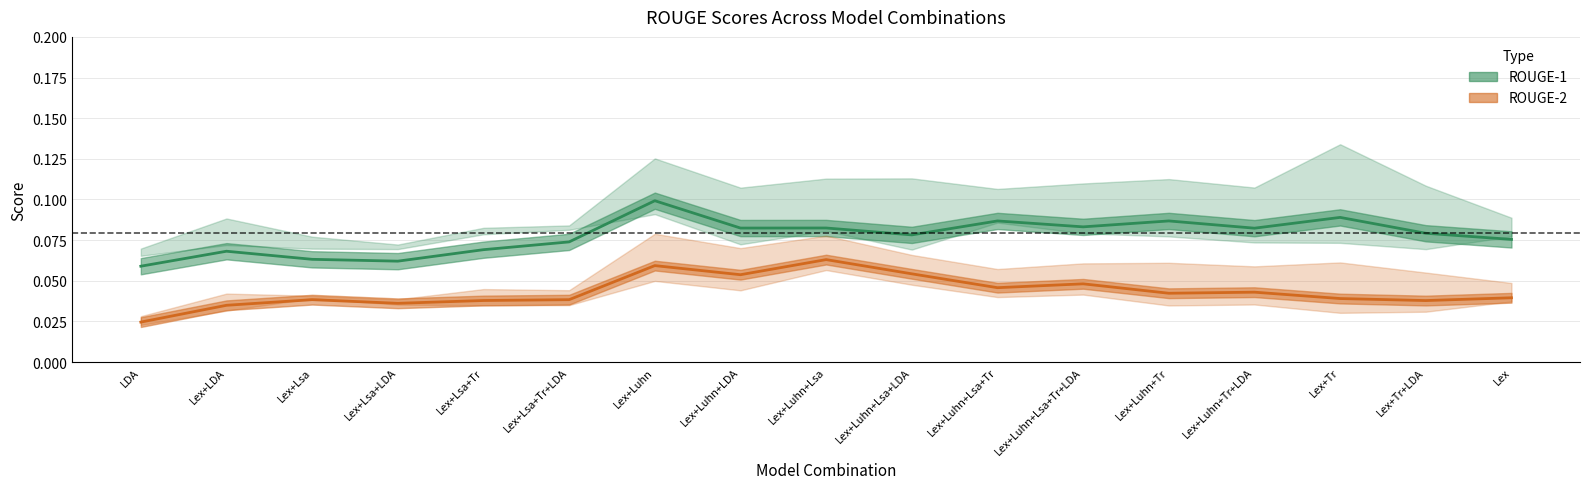

Which series has the largest total across all categories?

rouge1_fmeasure